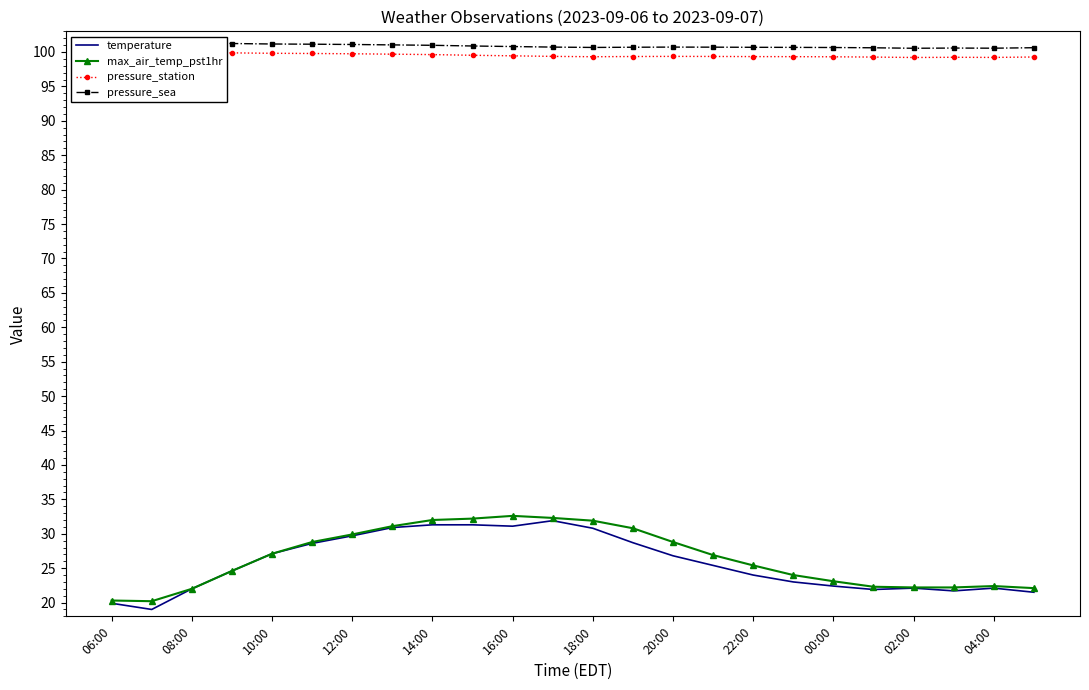

Which series has the widest spread of values?

temperature